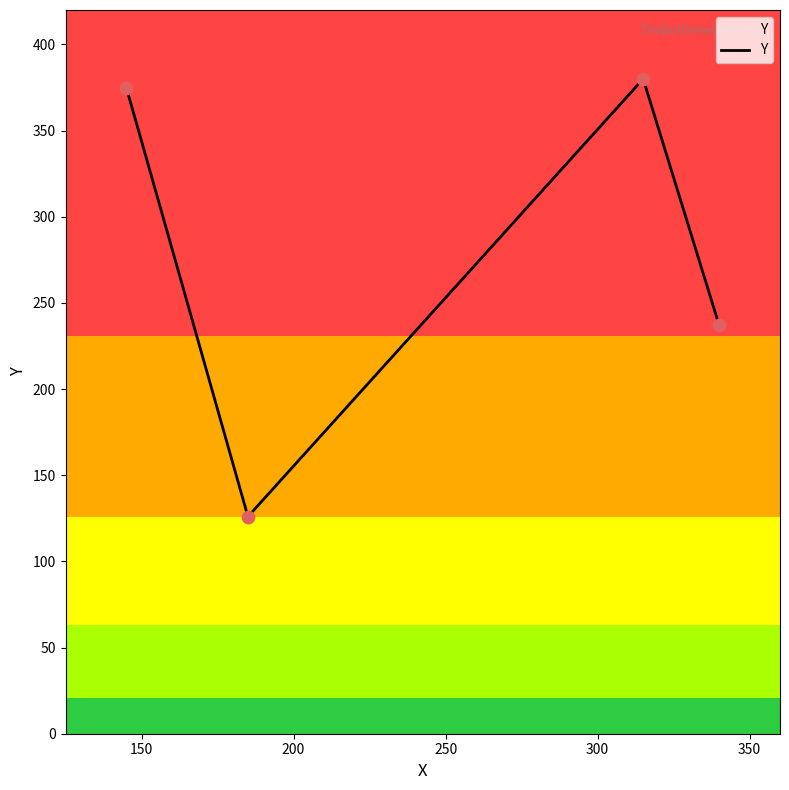

How many interior local peaks (higher than both neighbors) does the data have?

1